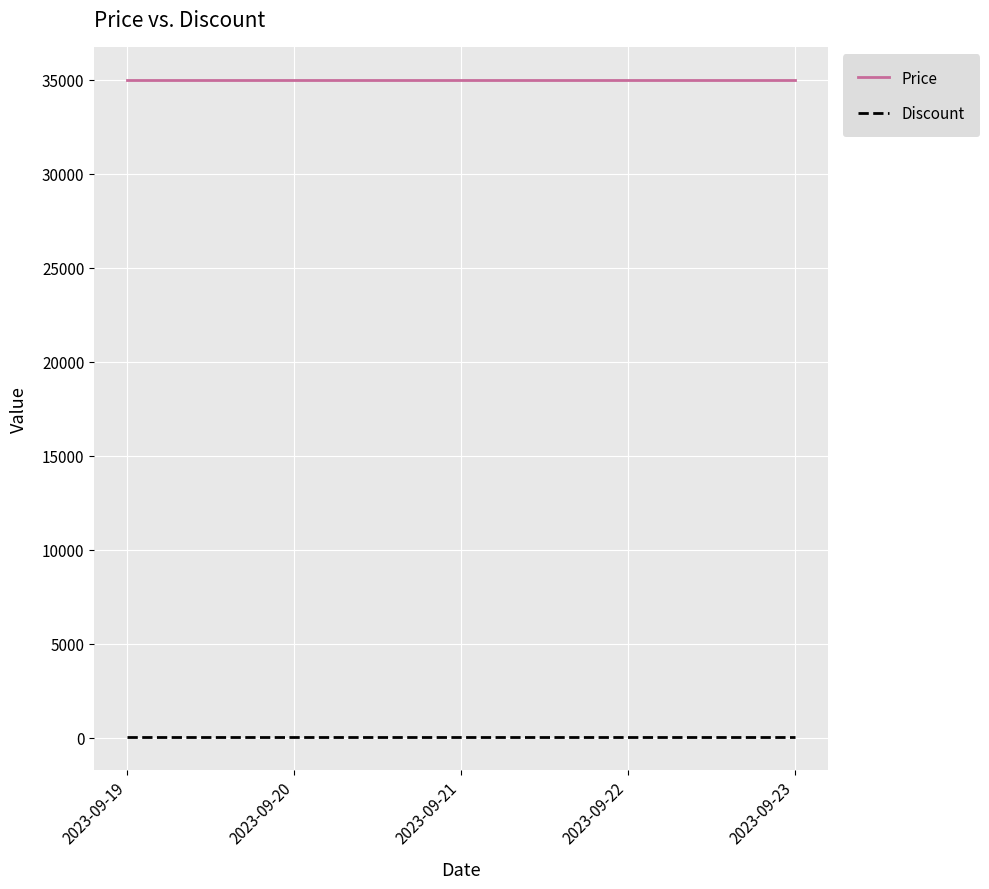

What are all the series names shown in the legend?

Price, Discount